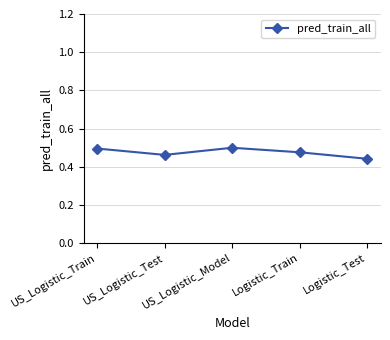

What is the sum of all values?

2.4